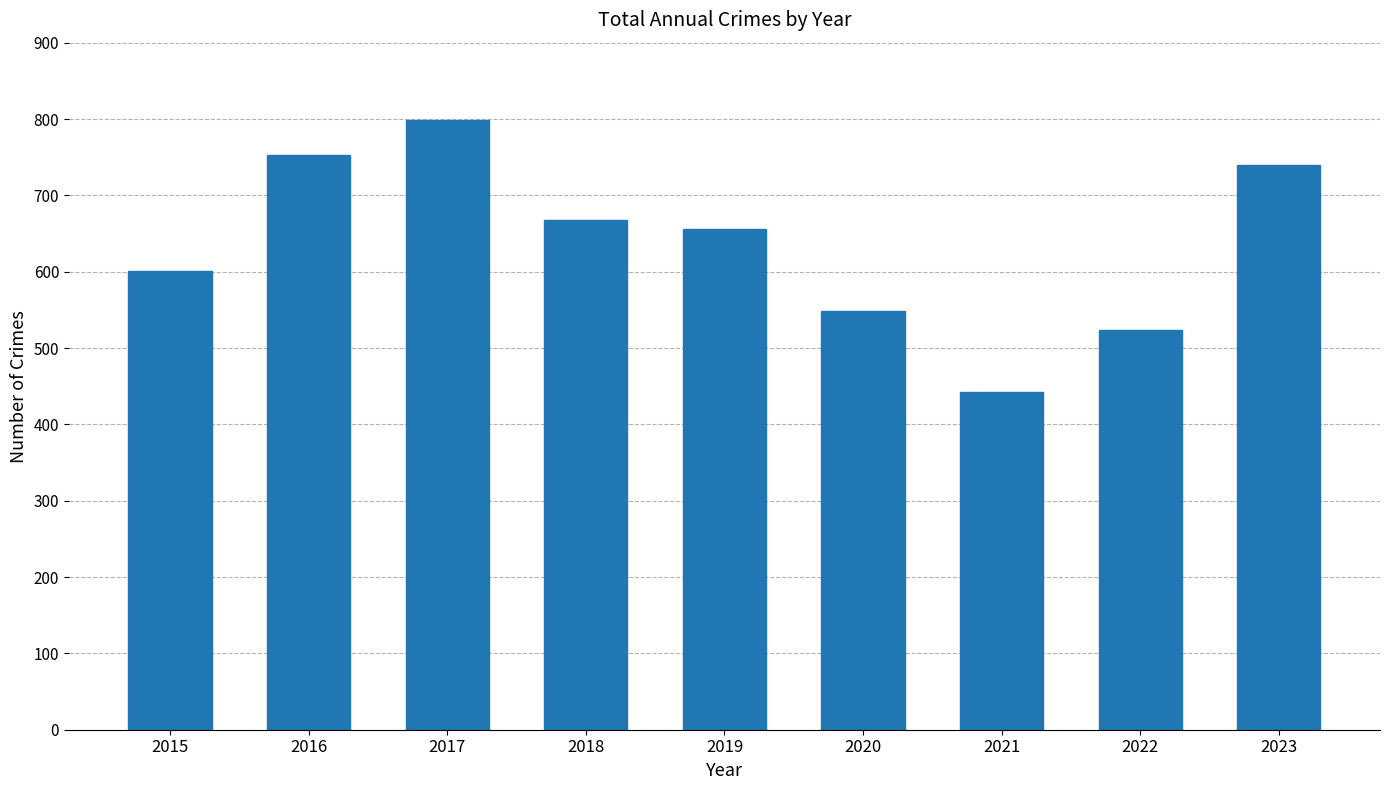

Between 2022 and 2018, which is larger?

2018